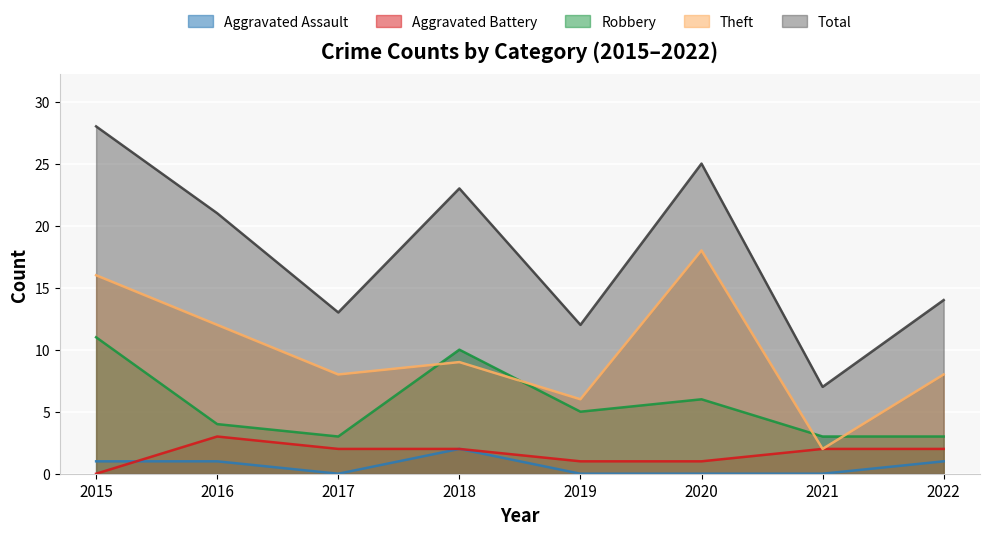

Which series has the widest spread of values?

Total